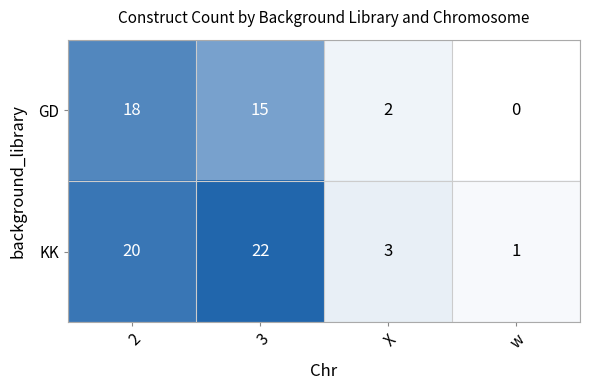

What is the total value across all series at 2?

38